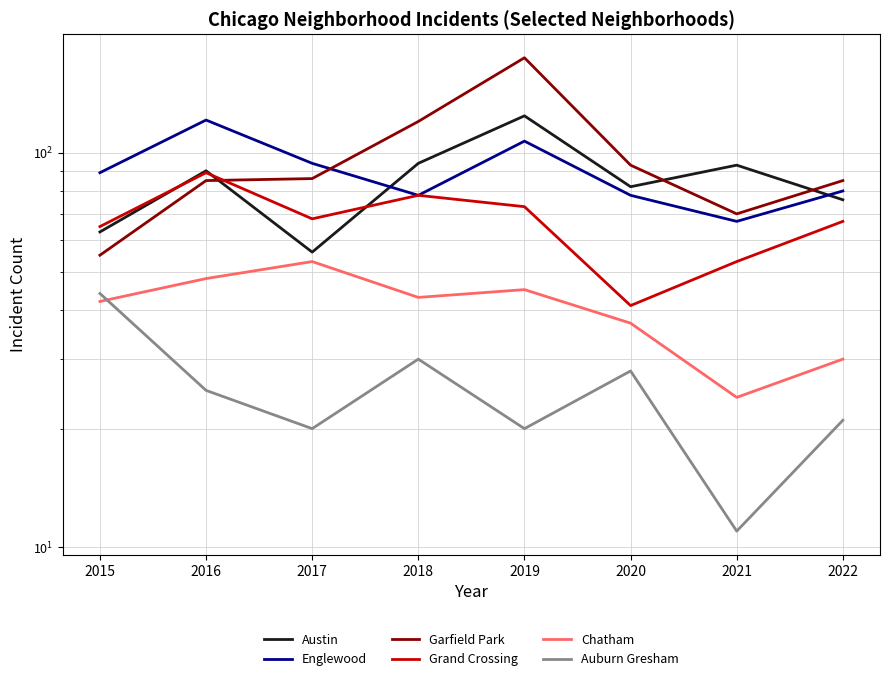

What is the difference between the highest and lowest values at 2020?

65